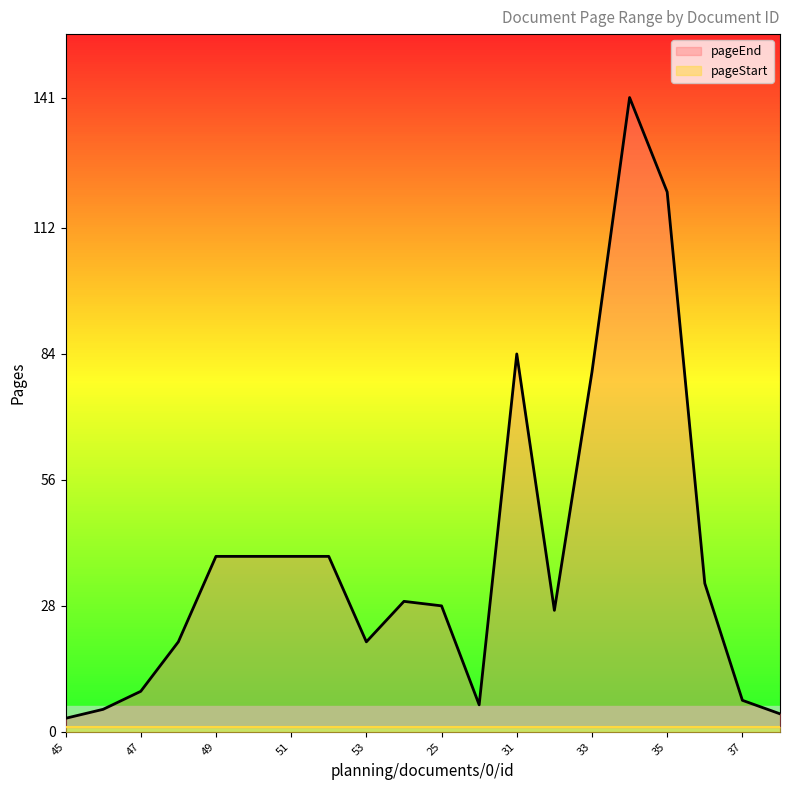

What are all the series names shown in the legend?

pageEnd, pageStart